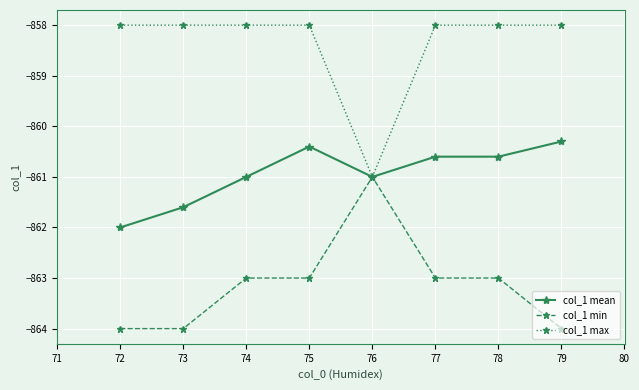

True or false: col_1 mean has more than 0 points higher than both neighbors.

True